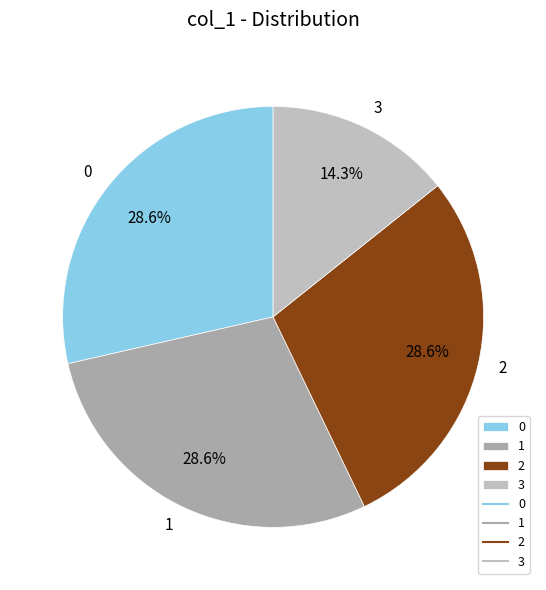

How much of the chart is everything except 3?

85.7%